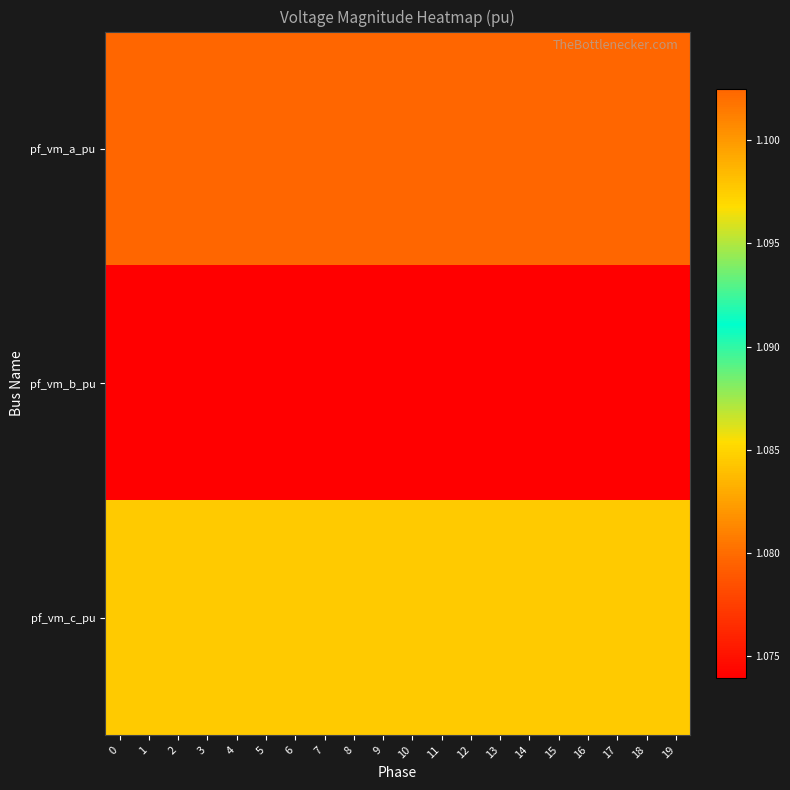

What is the minimum value shown in the chart?

1.1